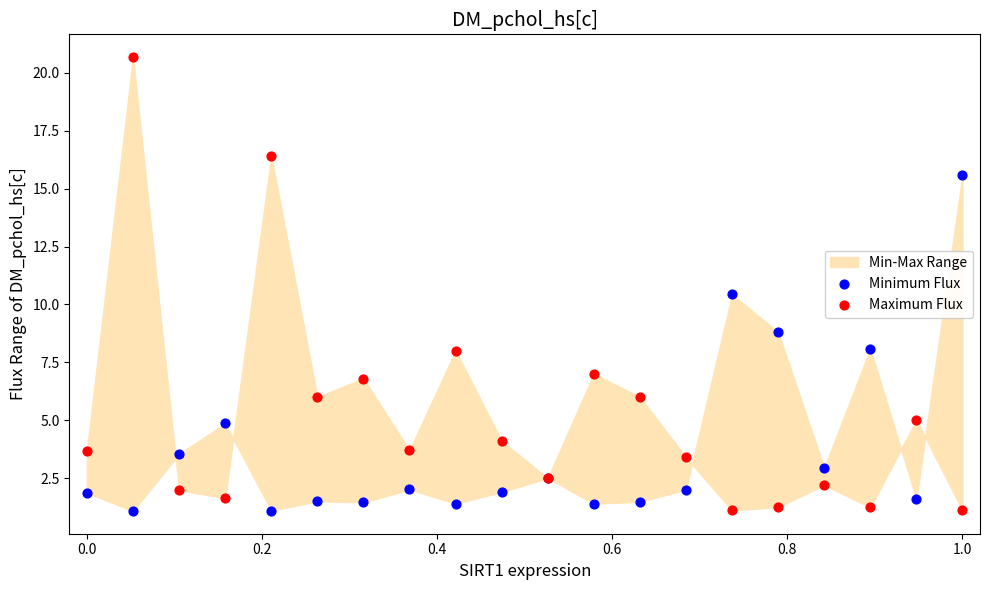

What is the X range (max minus min) for the scatter plot?

1.0